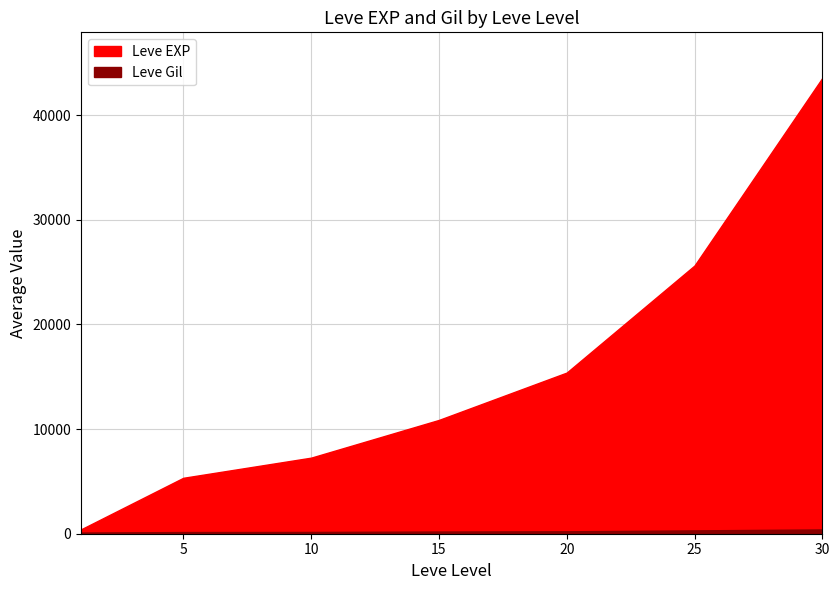

At 10, list the series in order from smallest to largest.

Leve Gil, Leve EXP